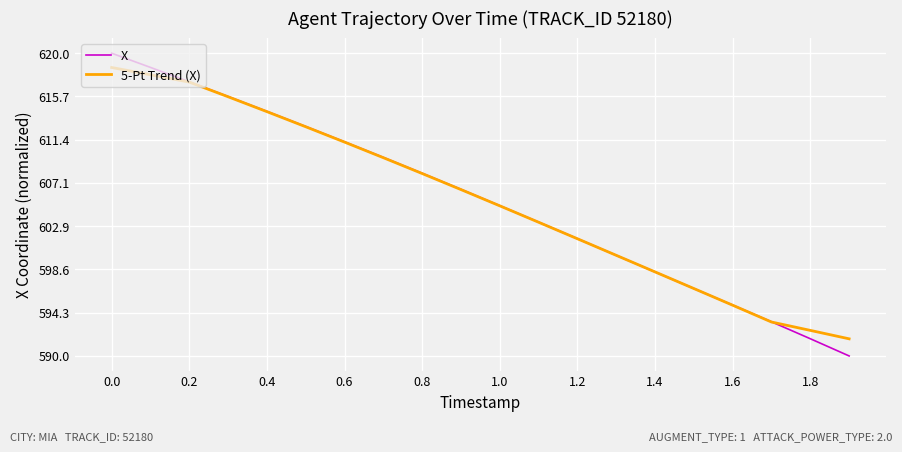

True or false: X and 5-Pt Trend (X) intersect in this chart.

True